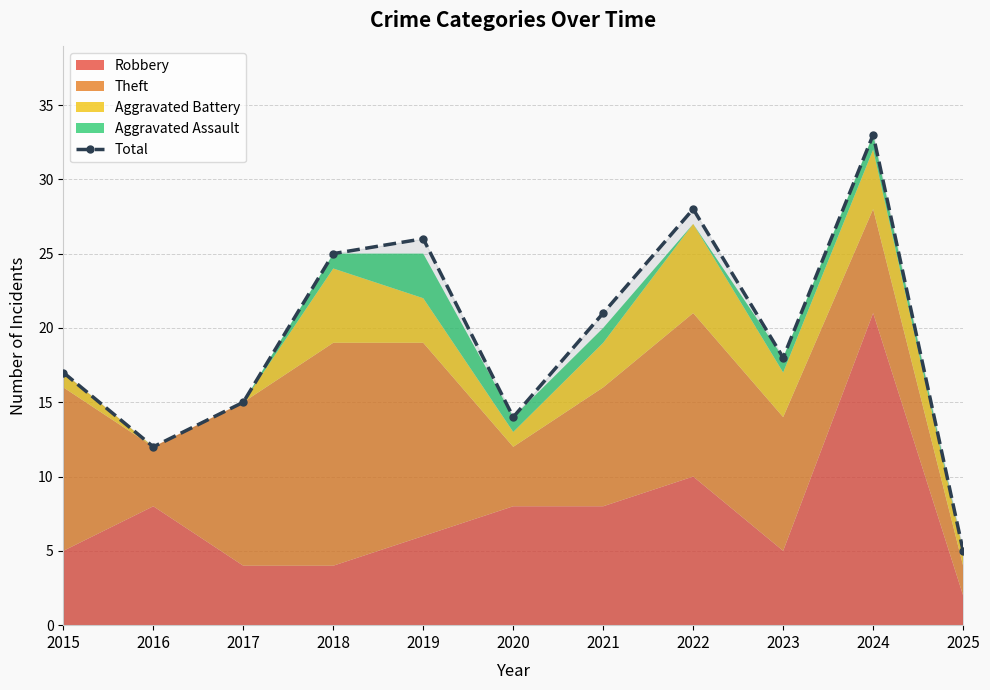

Is it true that the value at 2016 is 12?

True